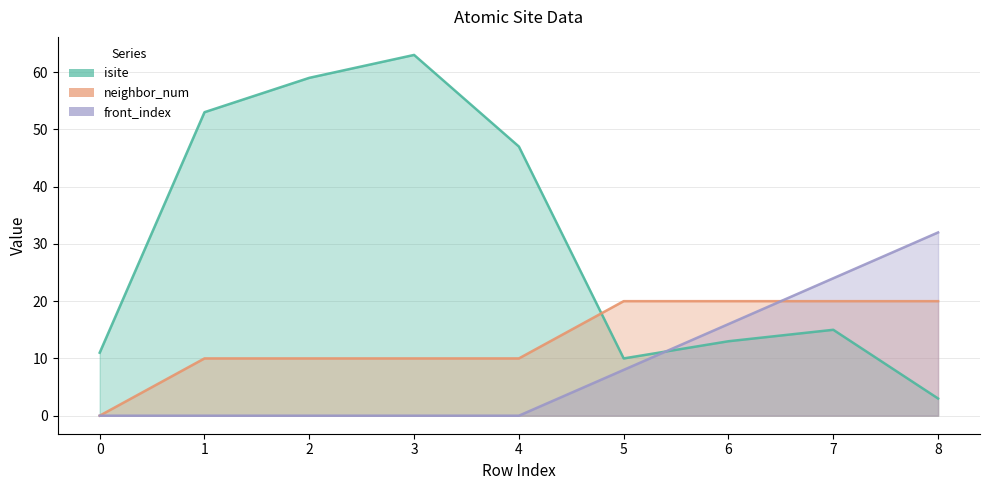

How many values in the isite series exceed 15?

4